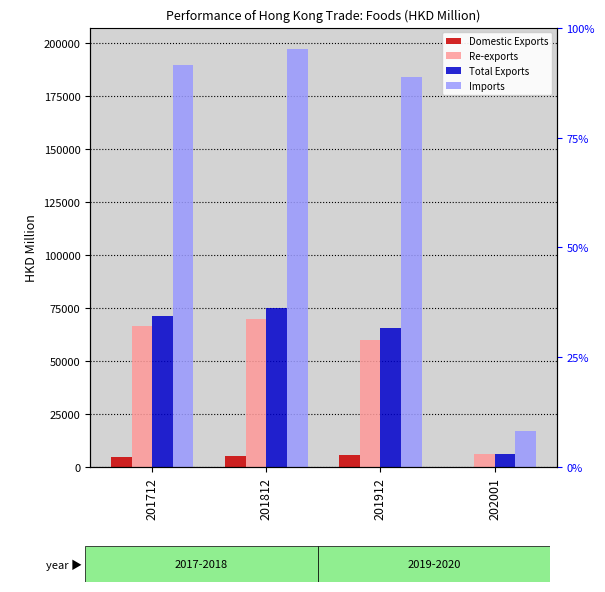

How many values in the Domestic Exports series exceed 5407?

2